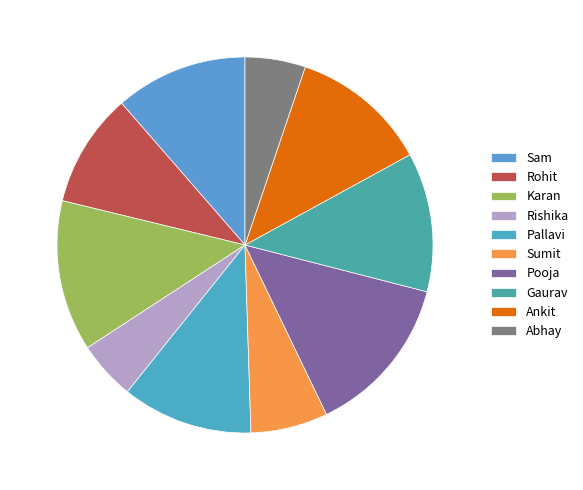

Rank the categories by value from highest to lowest.

Pooja, Karan, Gaurav, Ankit, Sam, Pallavi, Rohit, Sumit, Abhay, Rishika